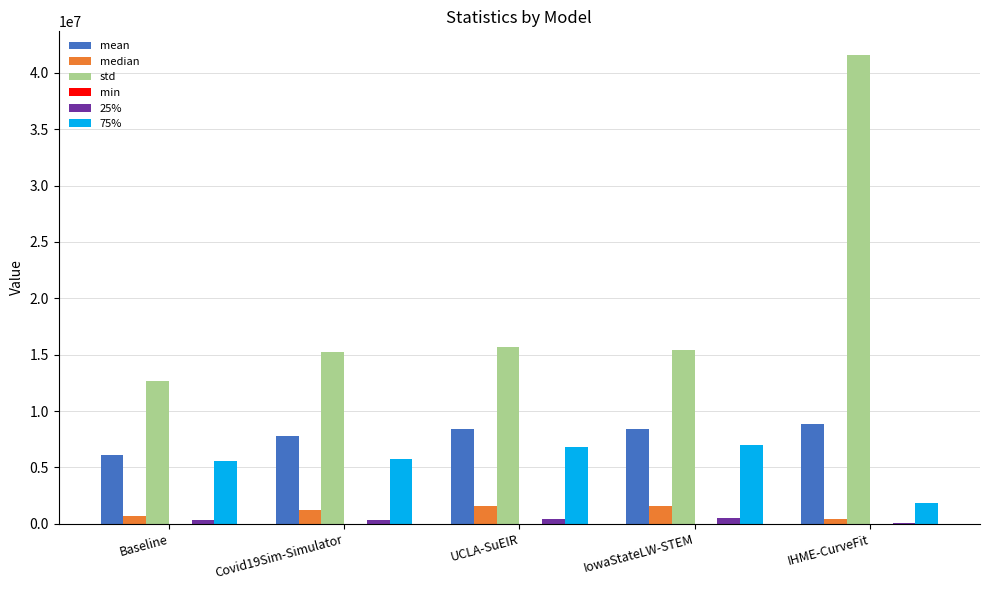

What is the sum of all median values?

5476176.3